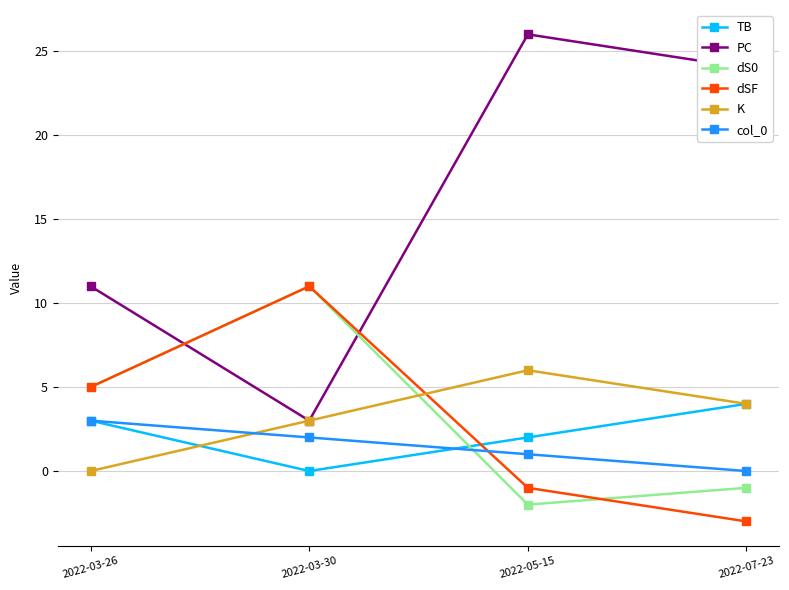

What value does the K series have at 2022-07-23?

4